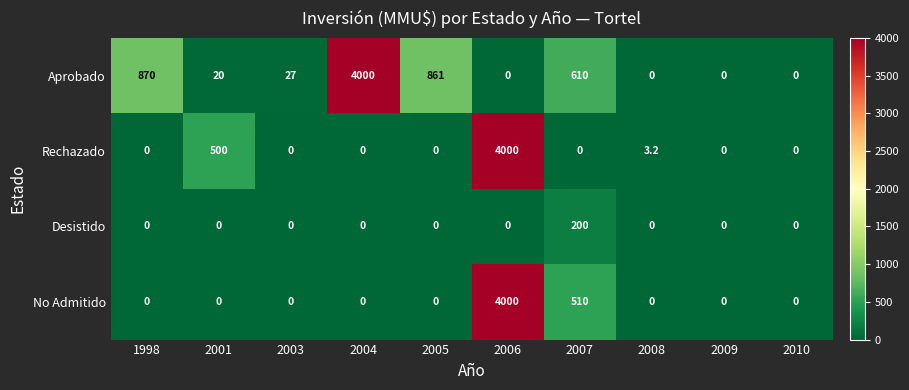

How many series are shown in this chart?

4